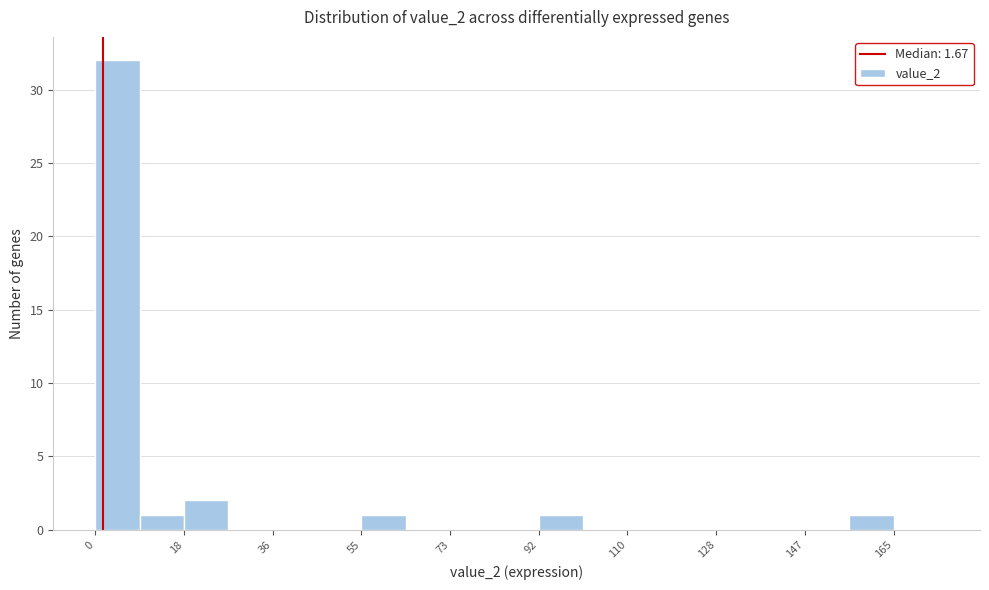

Over which range of the x-axis is the bar tallest?

0 to 10